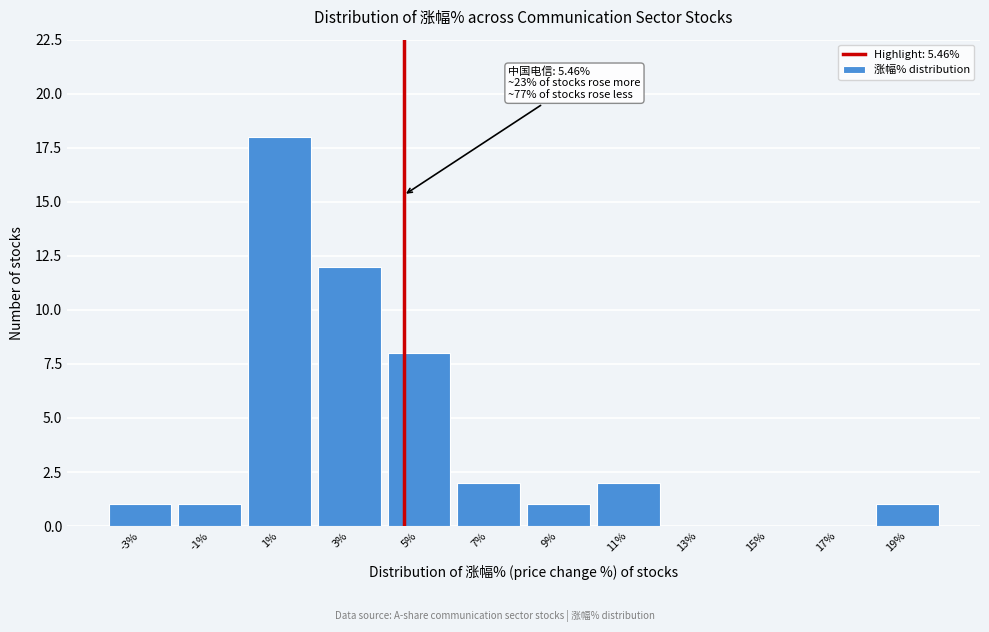

Reading left to right, list all the values displayed in this chart.

-3%=1	-1%=1	1%=18	3%=12	5%=8	7%=2	9%=1	11%=2	13%=0	15%=0	17%=0	19%=1